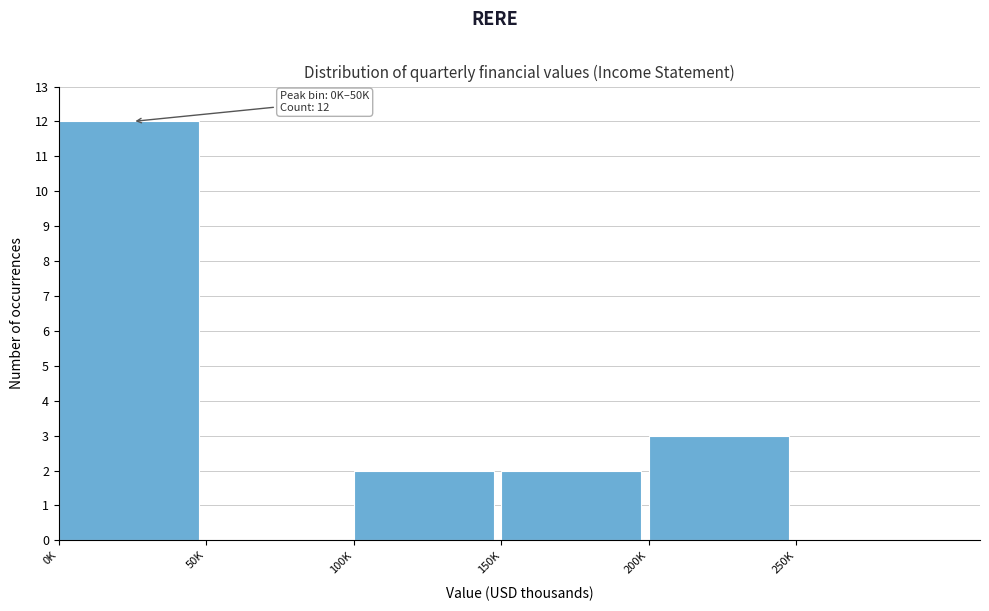

Reading right to left, extract all data points from this chart.

250K=0	200K=3	150K=2	100K=2	50K=0	0K=12